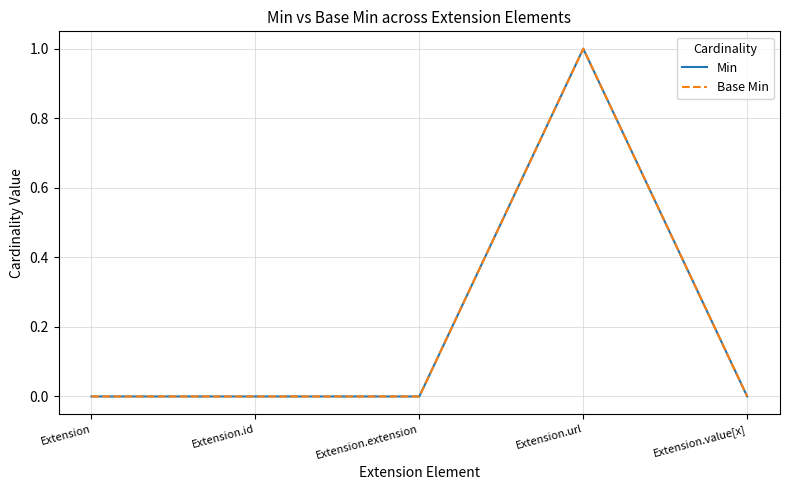

The Min series shows 1 at Extension.url. True or false?

True